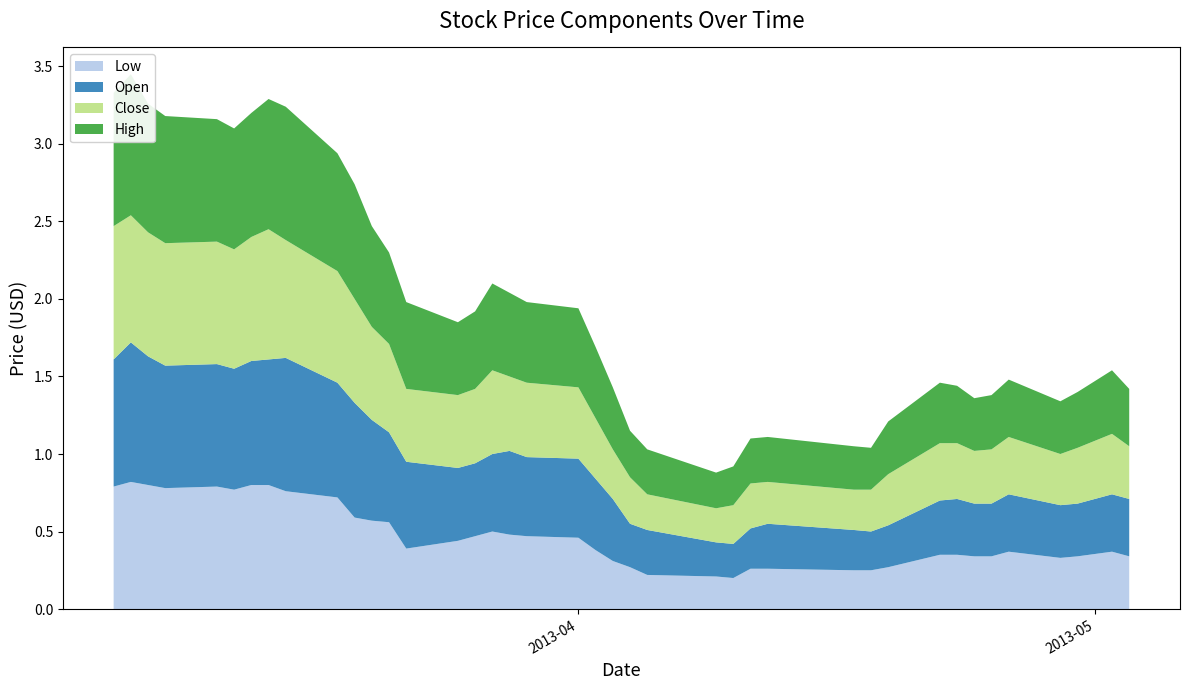

Reading left to right, what are all the values shown in this chart?

Low: 2013-03-05=0.8	2013-03-06=0.8	2013-03-07=0.8	2013-03-08=0.8	2013-03-11=0.8	2013-03-12=0.8	2013-03-13=0.8	2013-03-14=0.8	2013-03-15=0.8	2013-03-18=0.7	2013-03-19=0.6	2013-03-20=0.6	2013-03-21=0.6	2013-03-22=0.4	2013-03-25=0.4	2013-03-26=0.5	2013-03-27=0.5	2013-03-28=0.5	2013-03-29=0.5	2013-04-01=0.5	2013-04-02=0.4	2013-04-03=0.3	2013-04-04=0.3	2013-04-05=0.2	2013-04-09=0.2	2013-04-10=0.2	2013-04-11=0.3	2013-04-12=0.3	2013-04-17=0.2	2013-04-18=0.2	2013-04-19=0.3	2013-04-22=0.3	2013-04-23=0.3	2013-04-24=0.3	2013-04-25=0.3	2013-04-26=0.4	2013-04-29=0.3	2013-04-30=0.3	2013-05-02=0.4	2013-05-03=0.3
Open: 2013-03-05=0.8	2013-03-06=0.9	2013-03-07=0.8	2013-03-08=0.8	2013-03-11=0.8	2013-03-12=0.8	2013-03-13=0.8	2013-03-14=0.8	2013-03-15=0.9	2013-03-18=0.7	2013-03-19=0.7	2013-03-20=0.7	2013-03-21=0.6	2013-03-22=0.6	2013-03-25=0.5	2013-03-26=0.5	2013-03-27=0.5	2013-03-28=0.5	2013-03-29=0.5	2013-04-01=0.5	2013-04-02=0.5	2013-04-03=0.4	2013-04-04=0.3	2013-04-05=0.3	2013-04-09=0.2	2013-04-10=0.2	2013-04-11=0.3	2013-04-12=0.3	2013-04-17=0.3	2013-04-18=0.2	2013-04-19=0.3	2013-04-22=0.3	2013-04-23=0.4	2013-04-24=0.3	2013-04-25=0.3	2013-04-26=0.4	2013-04-29=0.3	2013-04-30=0.3	2013-05-02=0.4	2013-05-03=0.4
Close: 2013-03-05=0.9	2013-03-06=0.8	2013-03-07=0.8	2013-03-08=0.8	2013-03-11=0.8	2013-03-12=0.8	2013-03-13=0.8	2013-03-14=0.8	2013-03-15=0.8	2013-03-18=0.7	2013-03-19=0.7	2013-03-20=0.6	2013-03-21=0.6	2013-03-22=0.5	2013-03-25=0.5	2013-03-26=0.5	2013-03-27=0.5	2013-03-28=0.5	2013-03-29=0.5	2013-04-01=0.5	2013-04-02=0.4	2013-04-03=0.3	2013-04-04=0.3	2013-04-05=0.2	2013-04-09=0.2	2013-04-10=0.2	2013-04-11=0.3	2013-04-12=0.3	2013-04-17=0.3	2013-04-18=0.3	2013-04-19=0.3	2013-04-22=0.4	2013-04-23=0.4	2013-04-24=0.3	2013-04-25=0.3	2013-04-26=0.4	2013-04-29=0.3	2013-04-30=0.4	2013-05-02=0.4	2013-05-03=0.3
High: 2013-03-05=0.9	2013-03-06=0.9	2013-03-07=0.8	2013-03-08=0.8	2013-03-11=0.8	2013-03-12=0.8	2013-03-13=0.8	2013-03-14=0.8	2013-03-15=0.9	2013-03-18=0.8	2013-03-19=0.7	2013-03-20=0.7	2013-03-21=0.6	2013-03-22=0.6	2013-03-25=0.5	2013-03-26=0.5	2013-03-27=0.6	2013-03-28=0.5	2013-03-29=0.5	2013-04-01=0.5	2013-04-02=0.5	2013-04-03=0.4	2013-04-04=0.3	2013-04-05=0.3	2013-04-09=0.2	2013-04-10=0.2	2013-04-11=0.3	2013-04-12=0.3	2013-04-17=0.3	2013-04-18=0.3	2013-04-19=0.3	2013-04-22=0.4	2013-04-23=0.4	2013-04-24=0.3	2013-04-25=0.3	2013-04-26=0.4	2013-04-29=0.3	2013-04-30=0.4	2013-05-02=0.4	2013-05-03=0.4